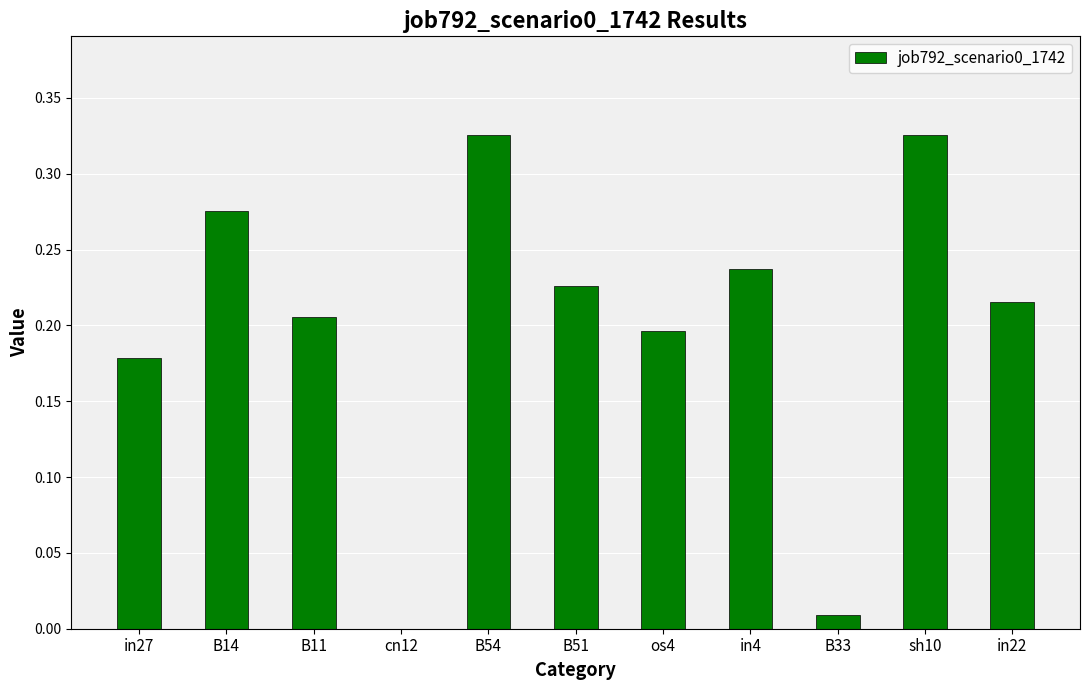

What is the sum of all values?

2.2